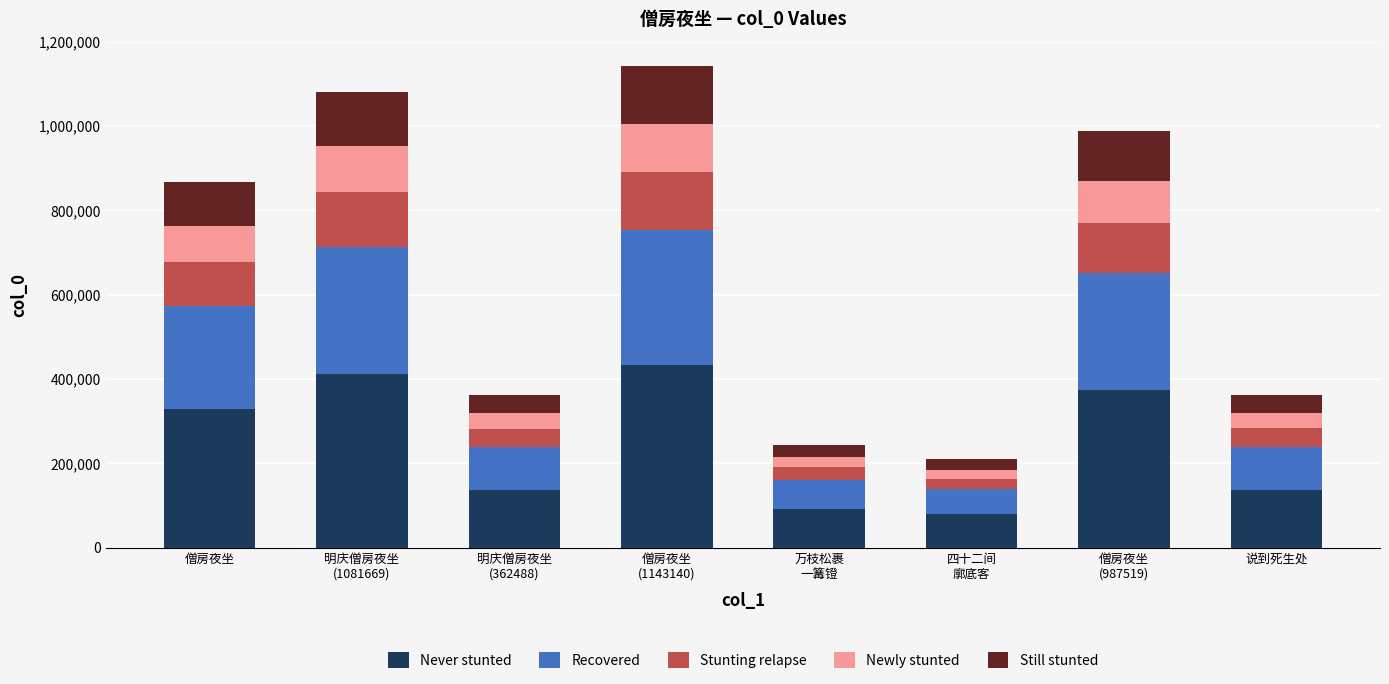

What is the highest value of the Never stunted series?

434393.2